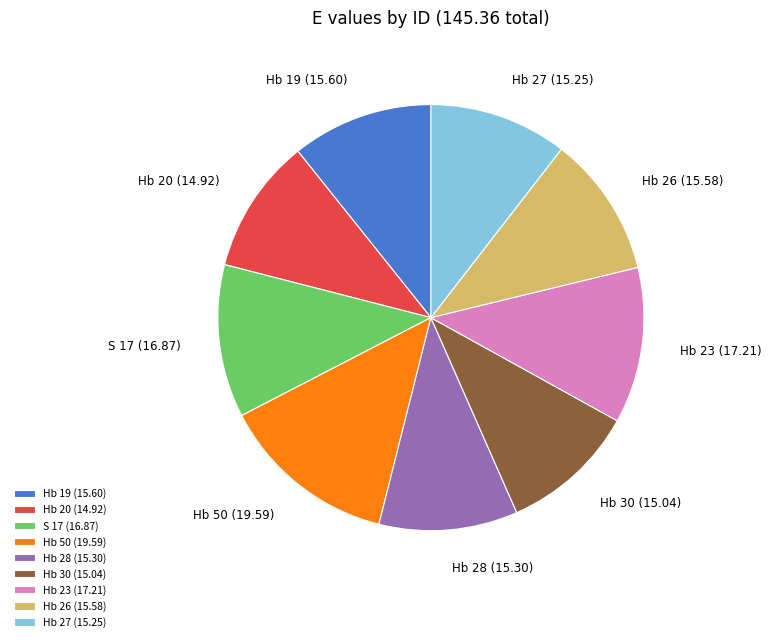

The S 17 slice represents 1% of the pie. True or false?

False